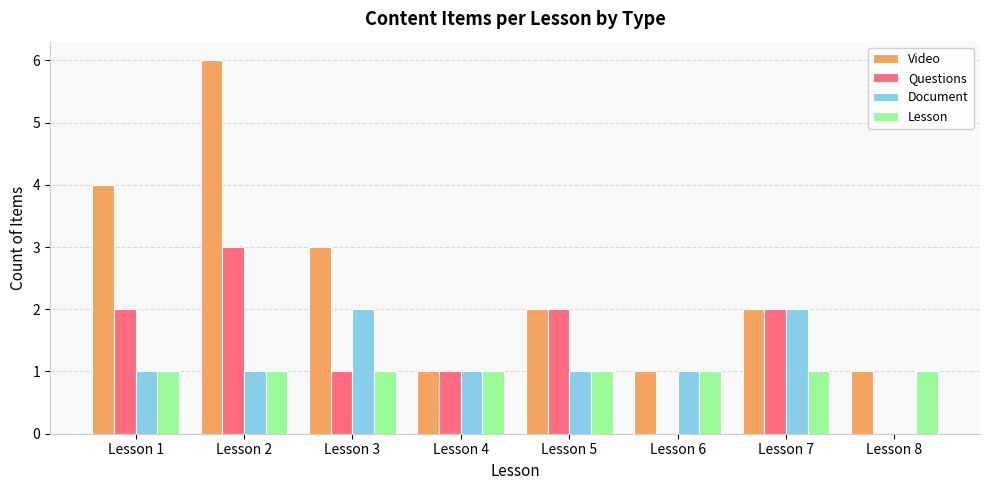

True or false: Video has a value of 2 at Lesson 6.

False